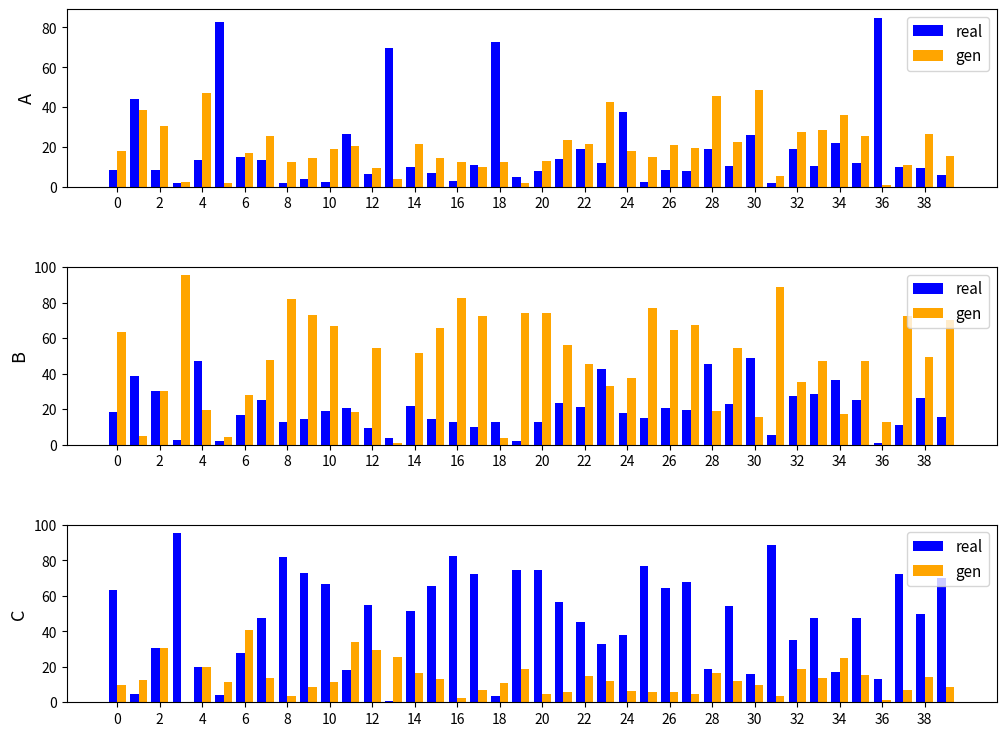

List the series in order of their peak value, highest first.

real, gen